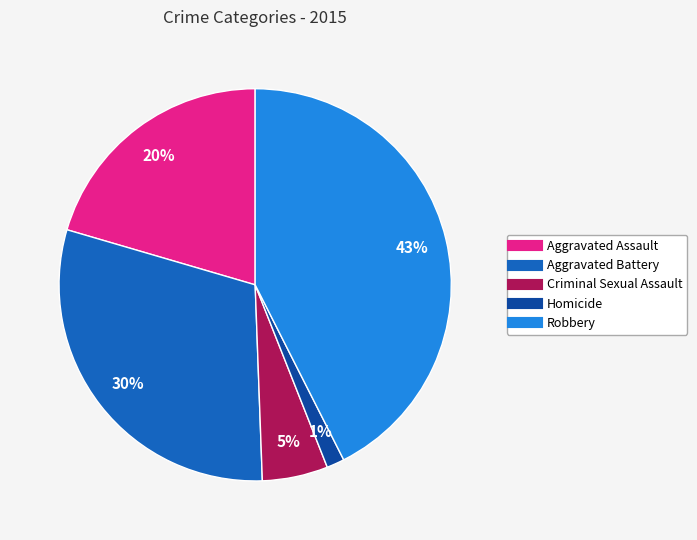

Which slice is the largest?

Robbery